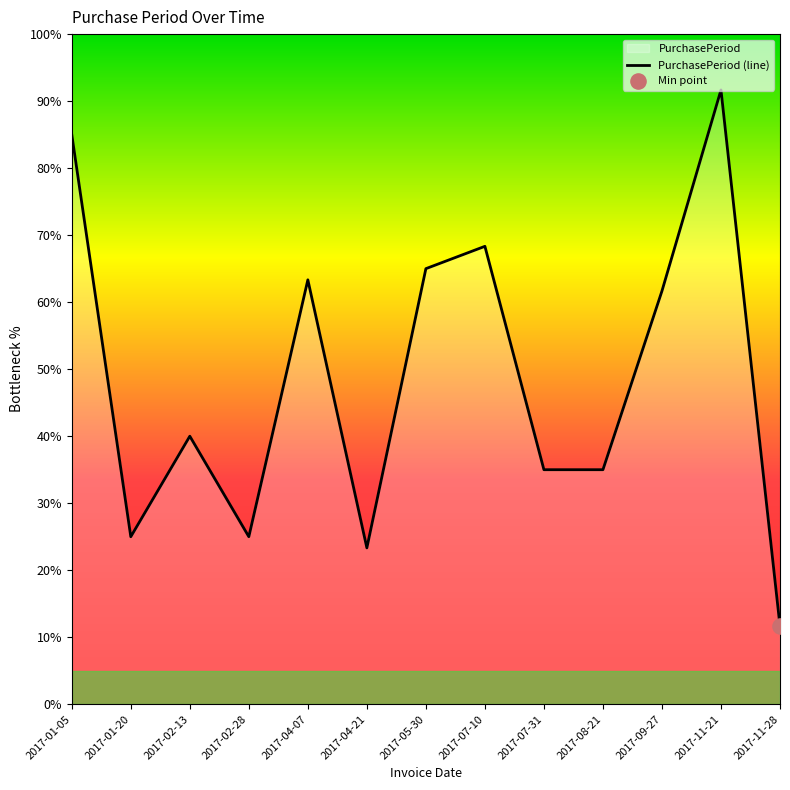

What is the change in value from 2017-09-27 to 2017-11-21?

+30.0